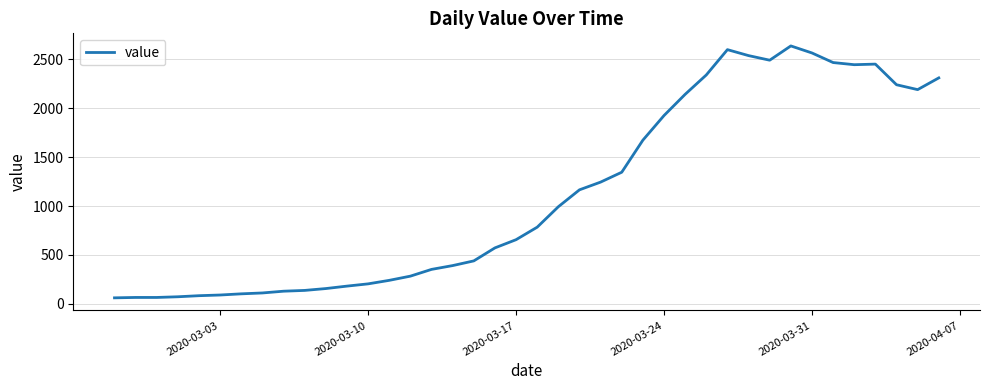

What is the greatest value displayed?

2638